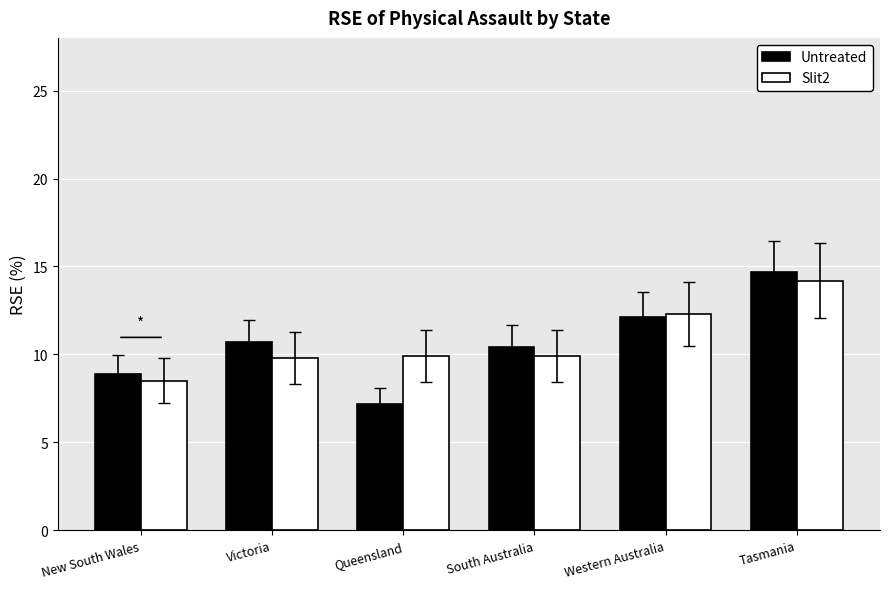

True or false: Slit2 has a value of 12.3 at Western Australia.

True